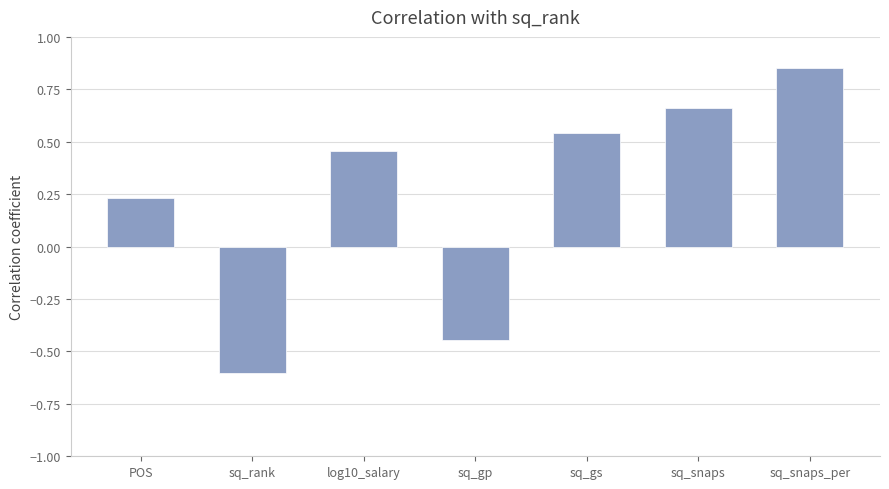

Does the chart contain stacked bars?

No